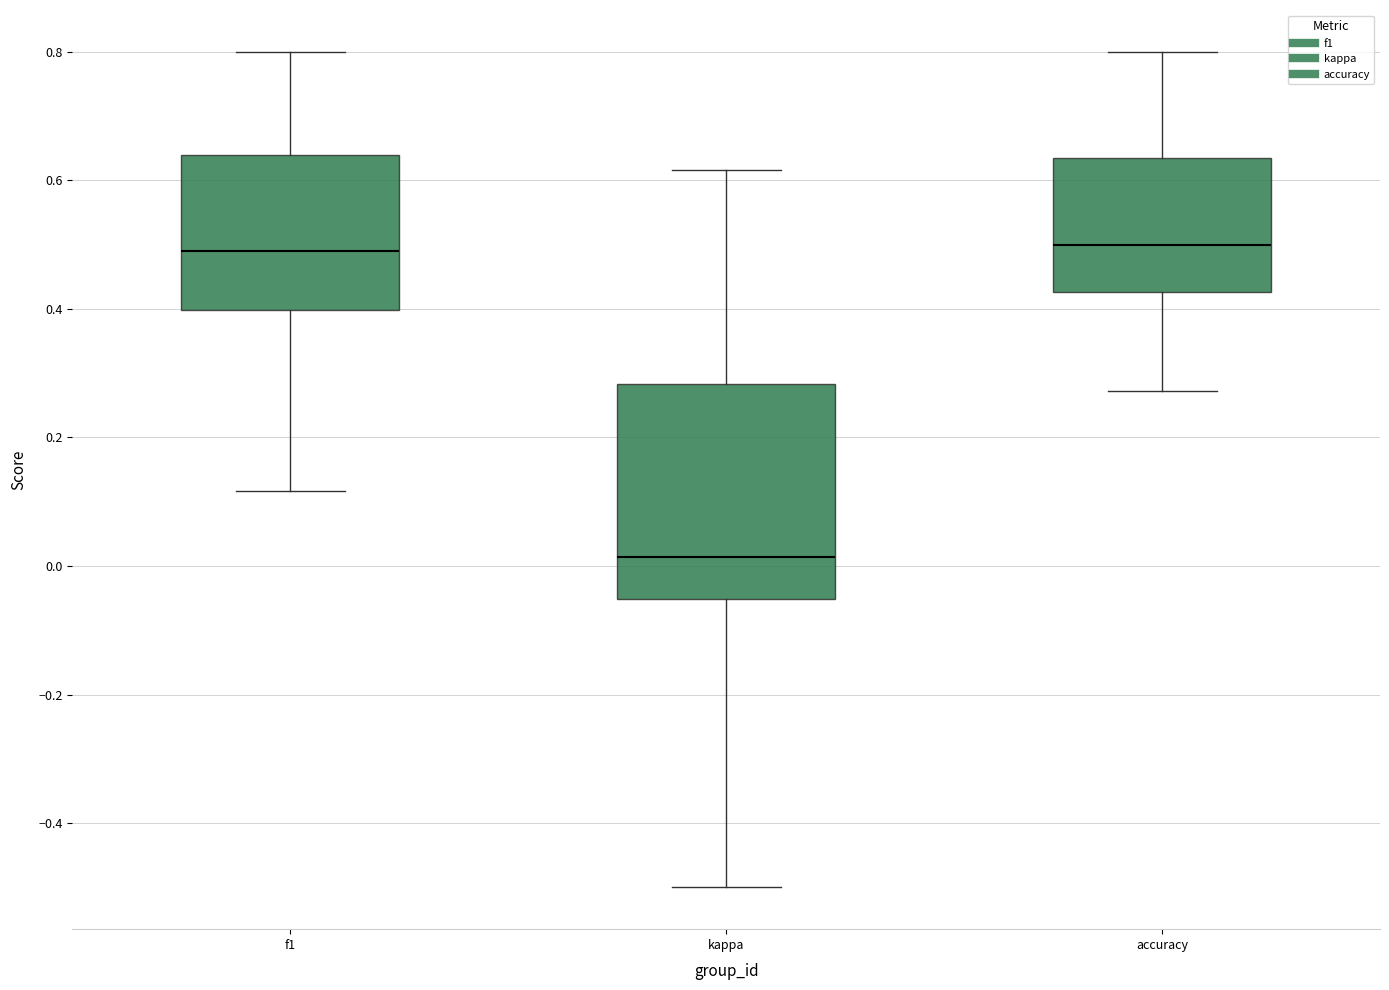

Comparing the boxes themselves (not the whiskers), which one is the tallest?

kappa